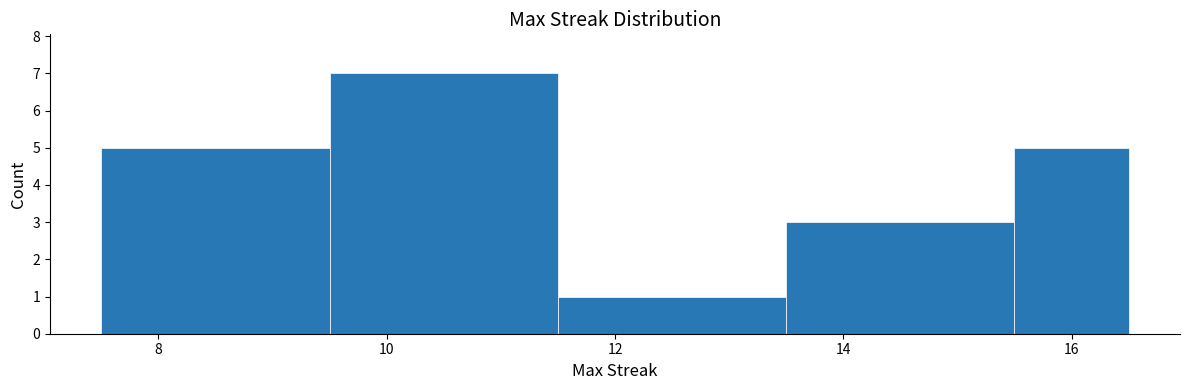

Reading left to right, transcribe this chart: for each bar, give the range it covers on the x-axis and its height. Neither the bar edges nor the heights are printed on the chart, so give them approximately, as read against the axes.

7.5 to 9.5: 5
9.5 to 11.5: 7
11.5 to 13.5: 1
13.5 to 15.5: 3
15.5 to 16.5: 5